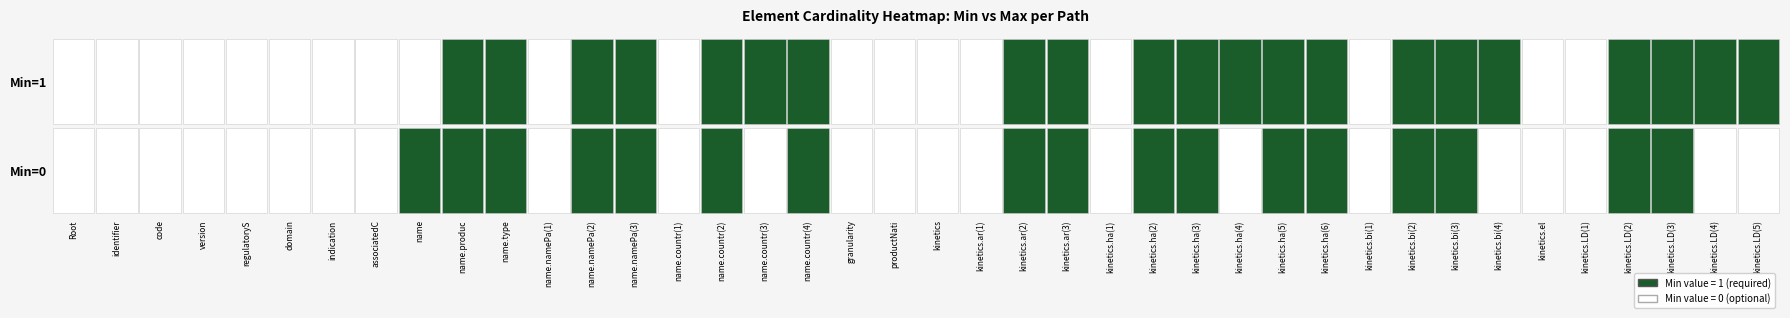

What is the sum of the VirtualPharmaceuticalProdut.kinetics.LD(4) values at 0 and 1?

1